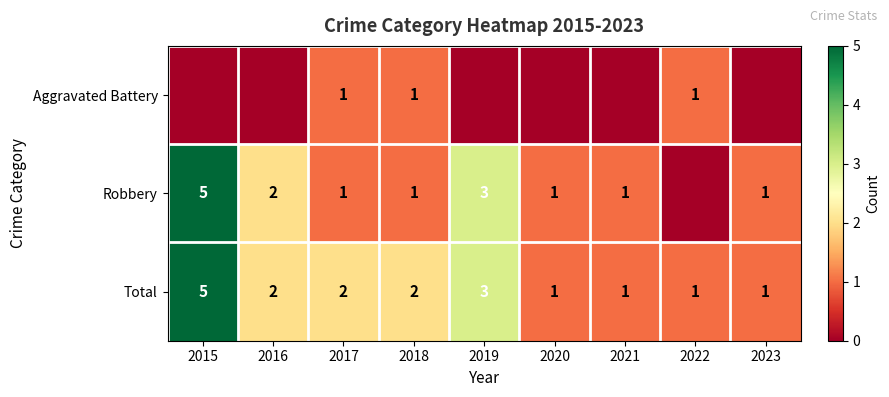

What is the difference between the maximum and minimum values in the Total series?

4